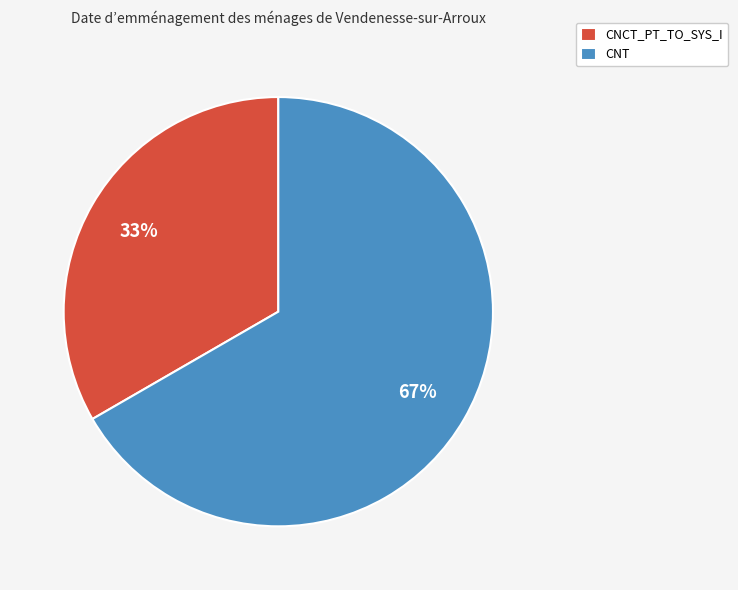

Which slice represents more than half of the pie?

CNT